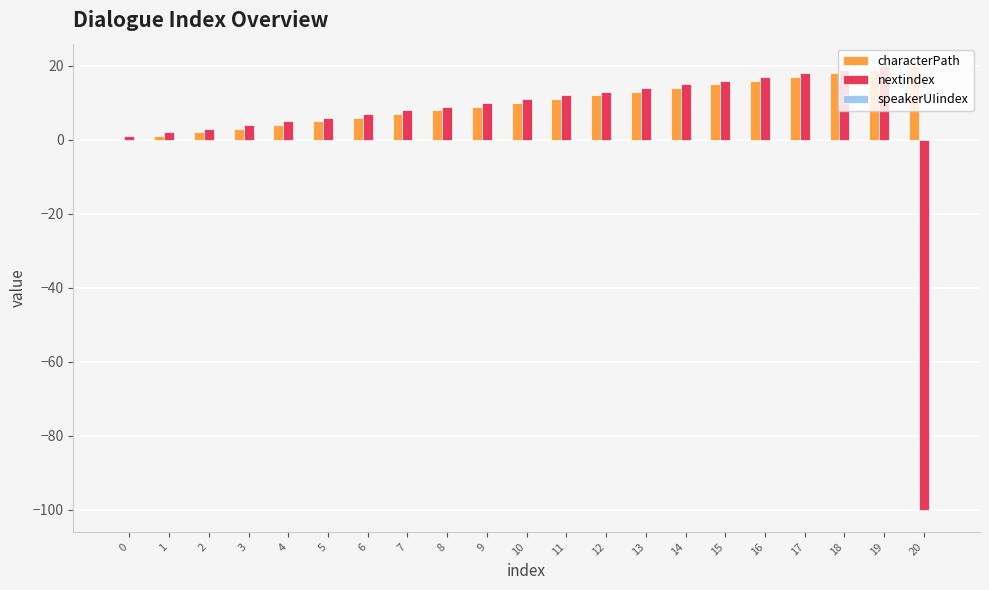

Is the value of characterPath at 10 greater than the value of nextindex at 5?

Yes